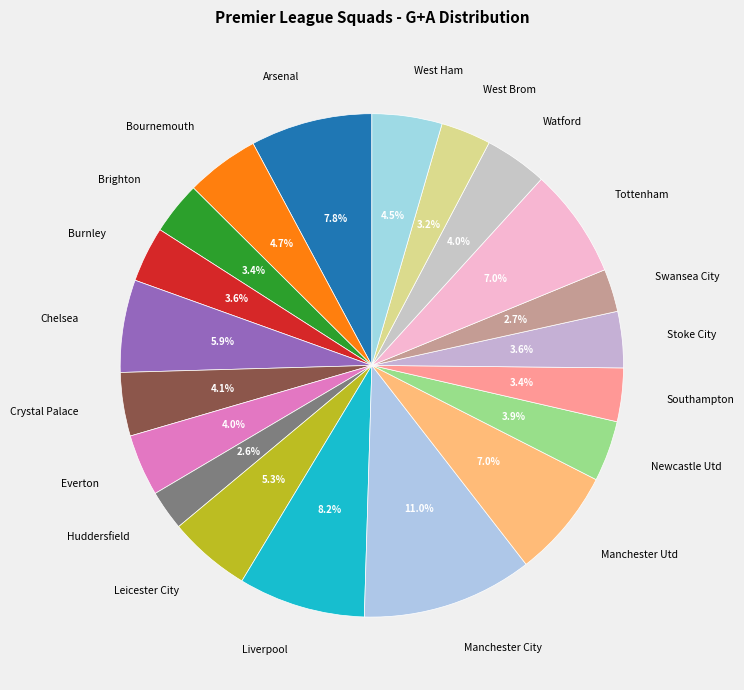

How many slices are in this pie chart?

20